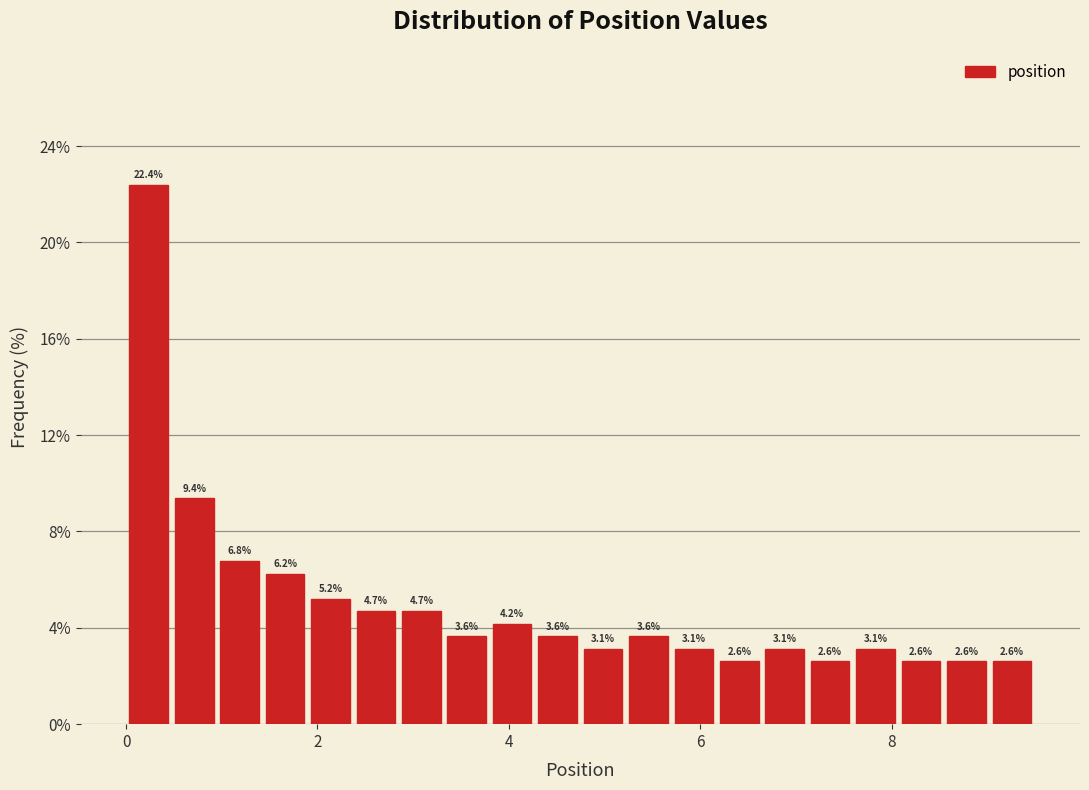

Around what value on the x-axis is the tallest bar? Give the approximate position of its centre, as read against the axis.

0.2